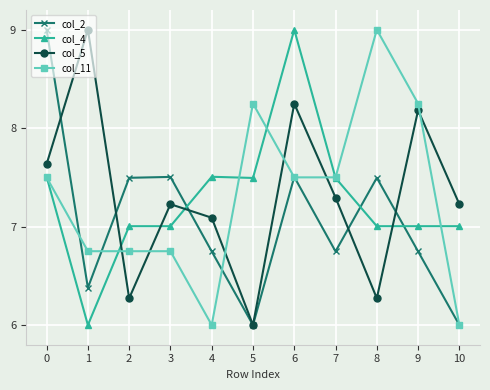

At which category does col_4 reach its first local valley?

1